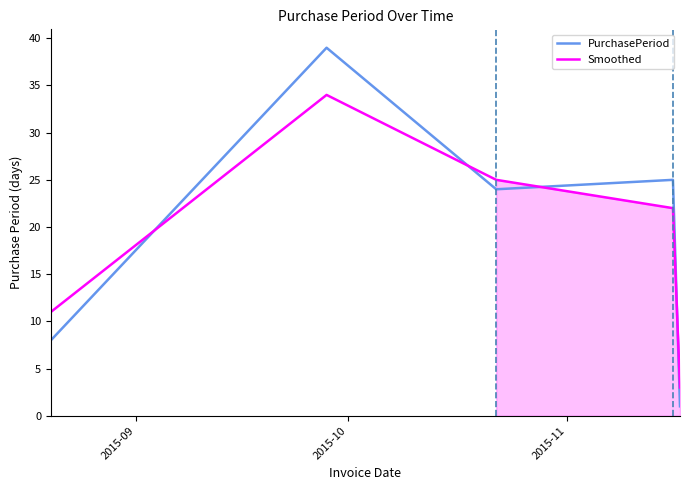

How many intersections are there between Smoothed and PurchasePeriod?

4